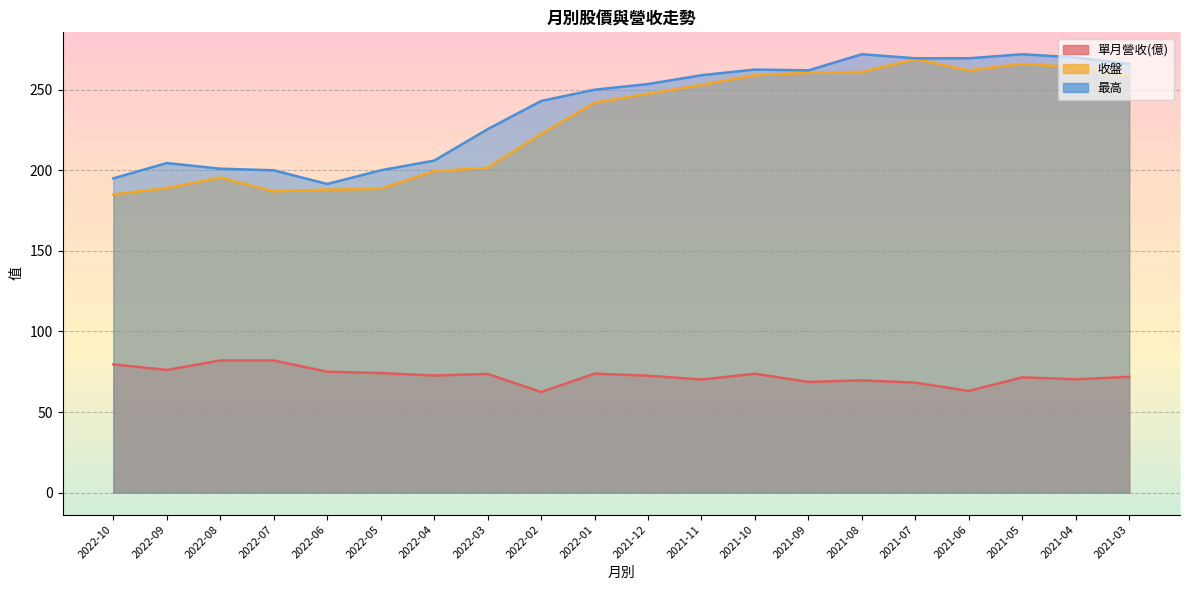

How many distinct data groups are displayed?

3